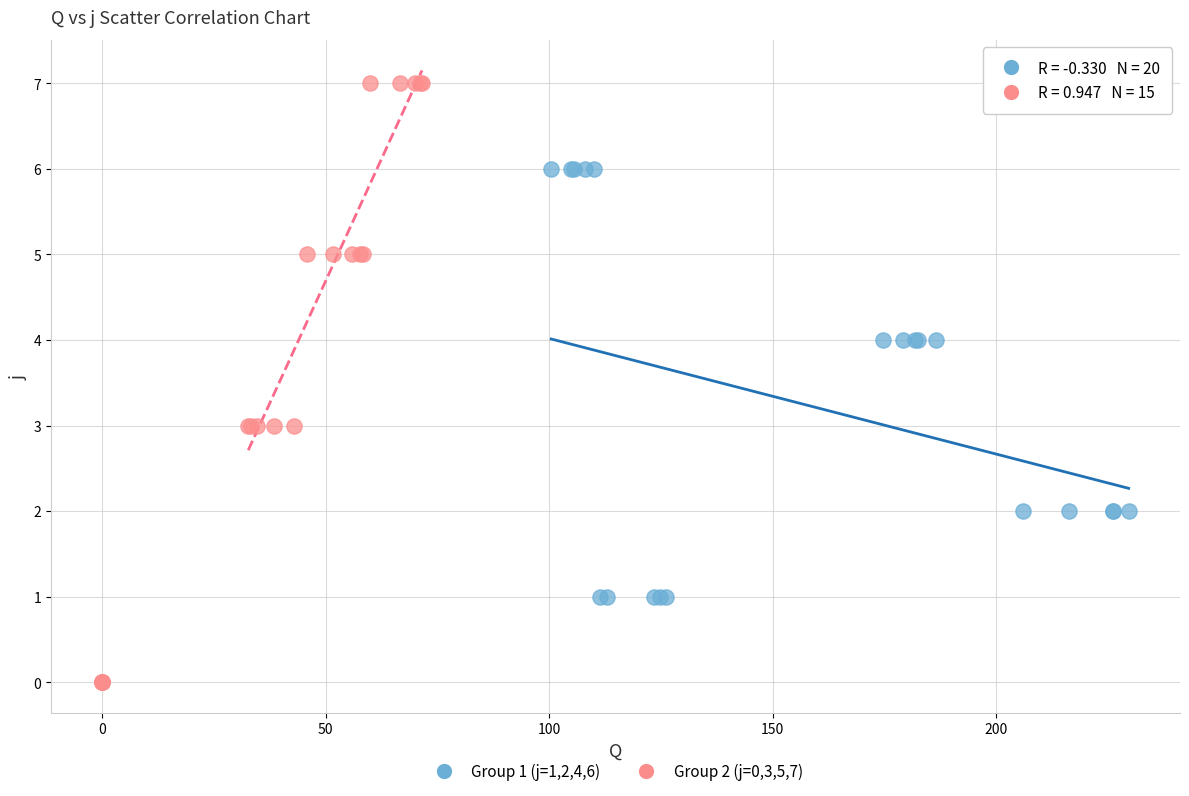

Which series reaches the maximum Y coordinate?

Group 2 (j=0,3,5,7)